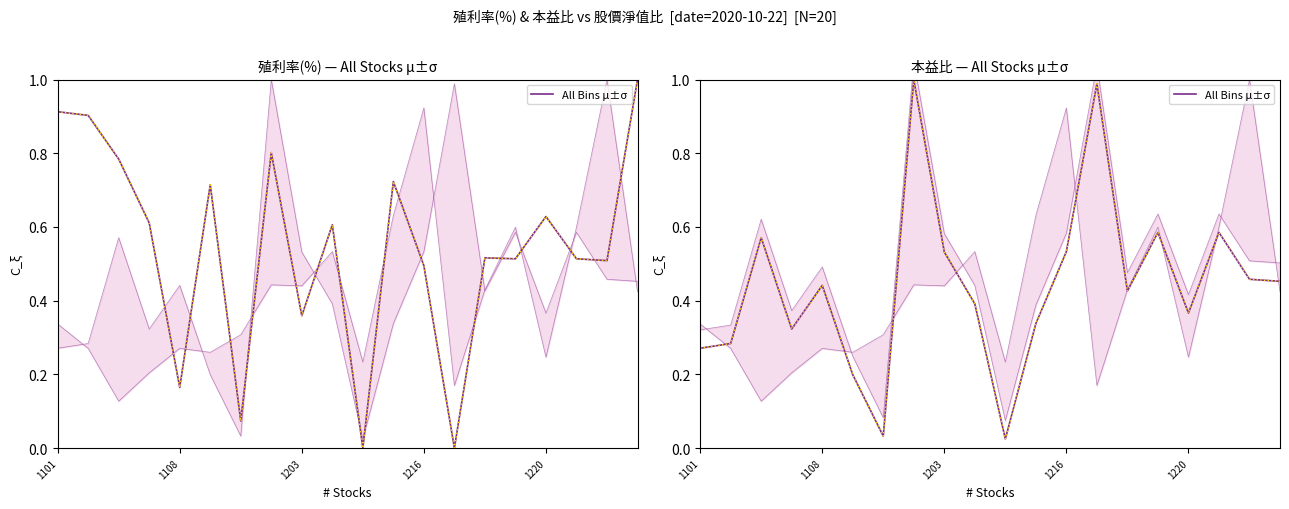

At which category does the chart reach its peak across all series?

7